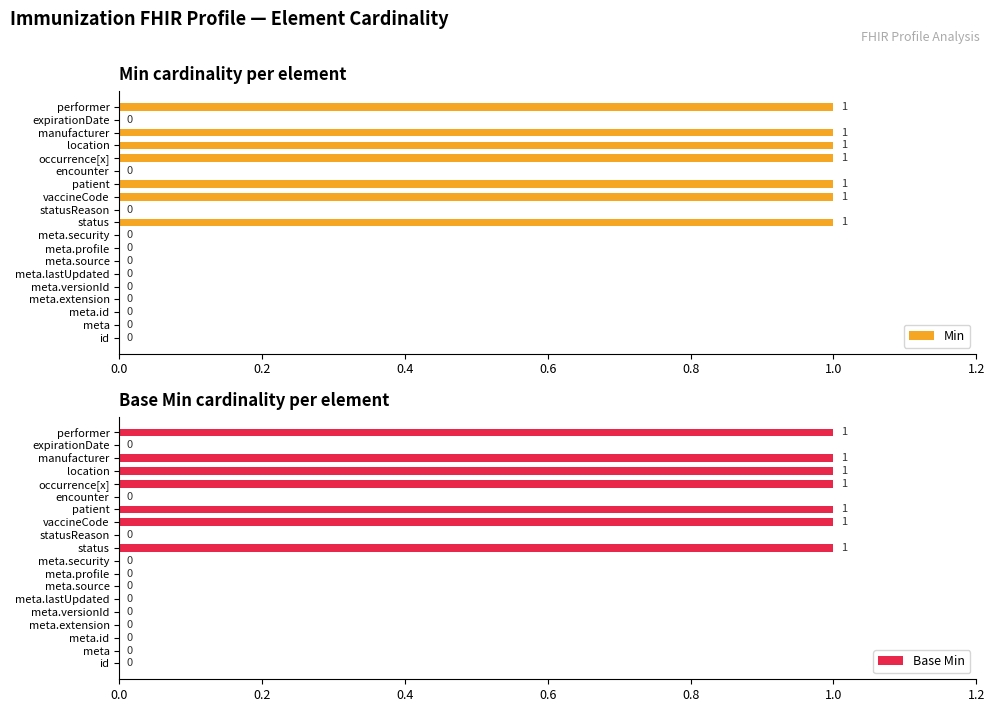

Is it true that Min equals -1 at expirationDate?

False